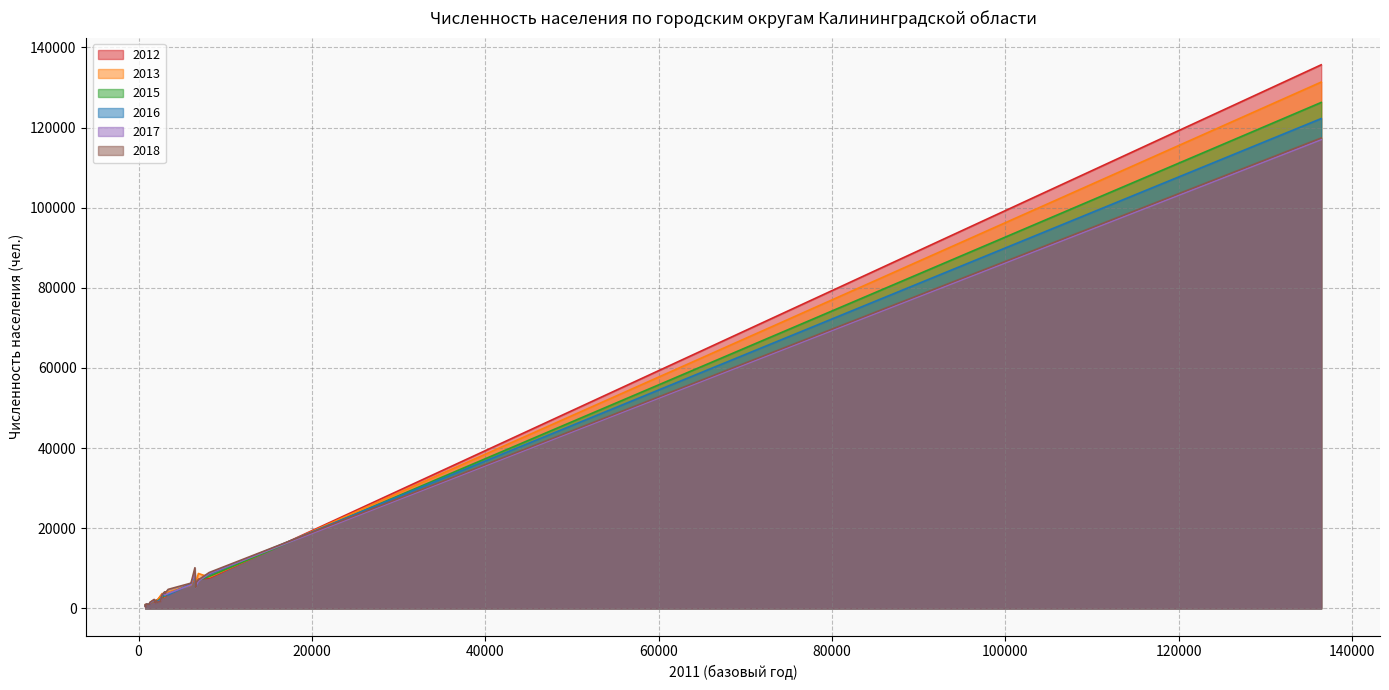

Which series has the widest spread of values?

2012